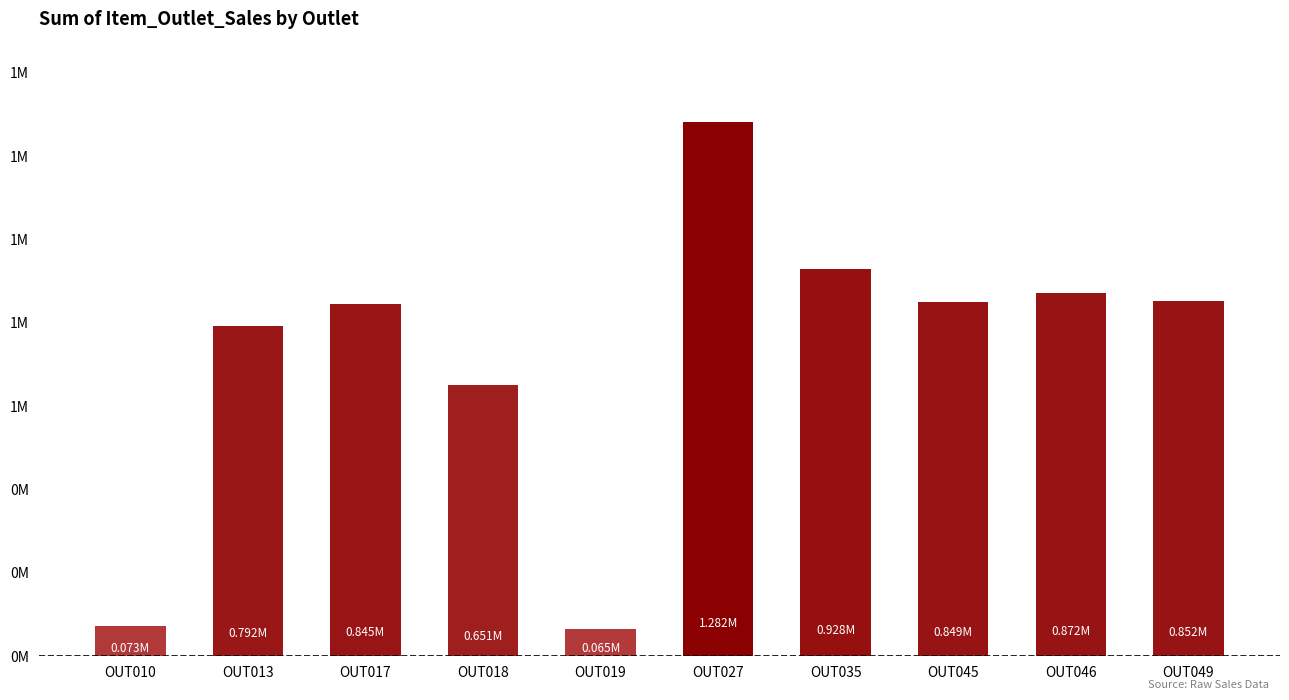

What is the difference between the maximum and minimum values?

1217834.1